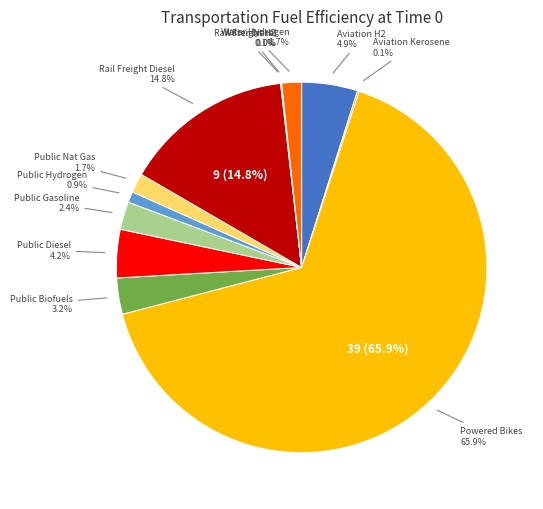

Does fuelefficiency_trns_rail_freight_hydrogen represent more than half of the total?

No